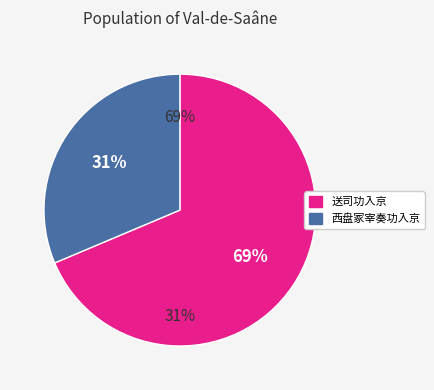

To the nearest percent, what is the combined percentage of 西盘冢宰奏功入京 and 送司功入京?

100%